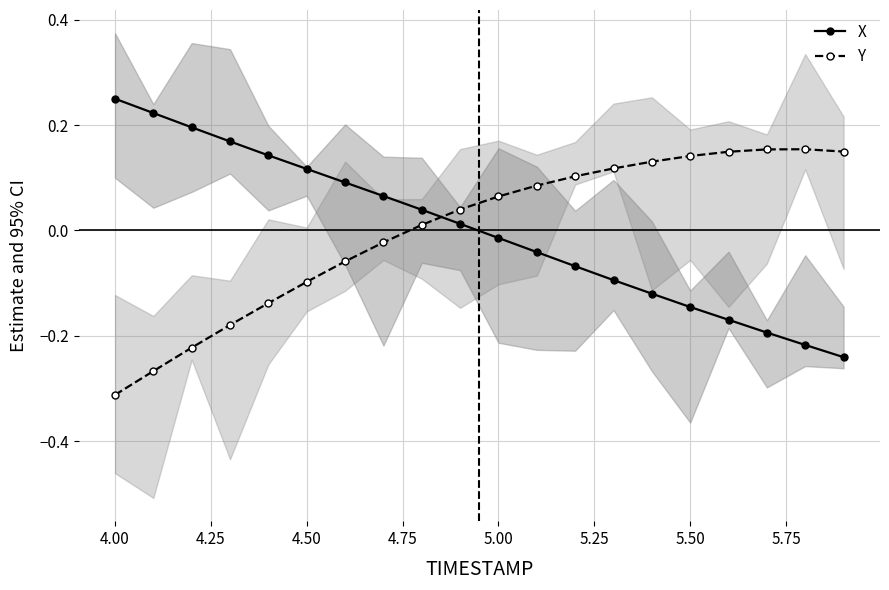

In Y, how many points are higher than both neighbors (excluding endpoints)?

1